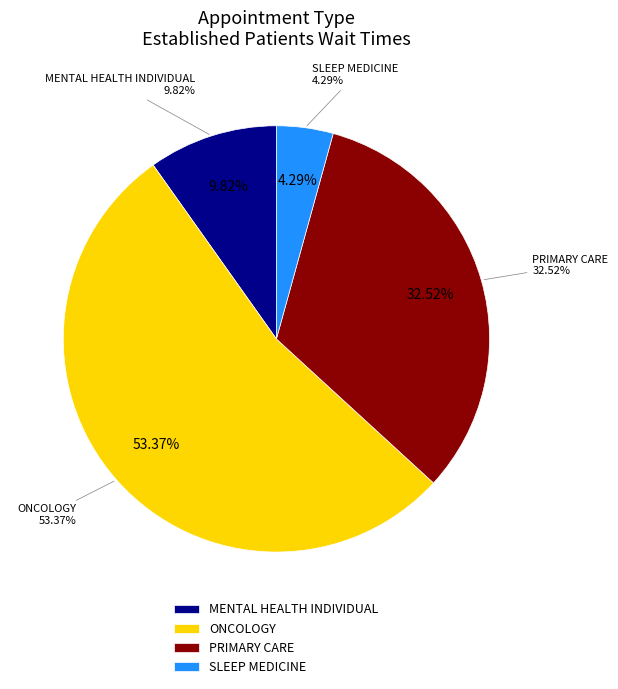

What is the largest slice in the pie chart?

ONCOLOGY